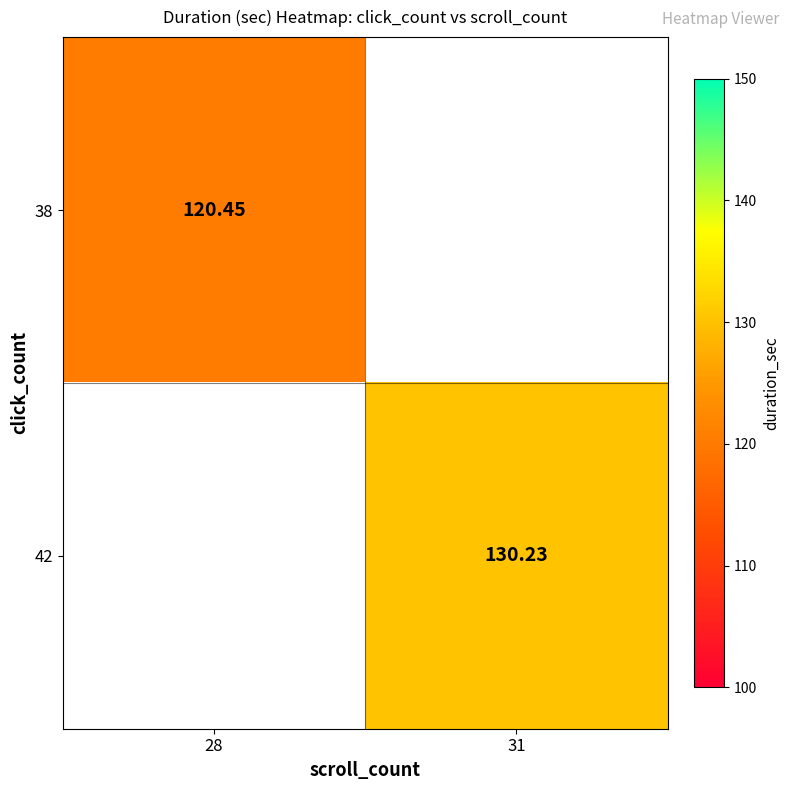

Is the value of 42 at 28 greater than the value of 38 at 28?

No